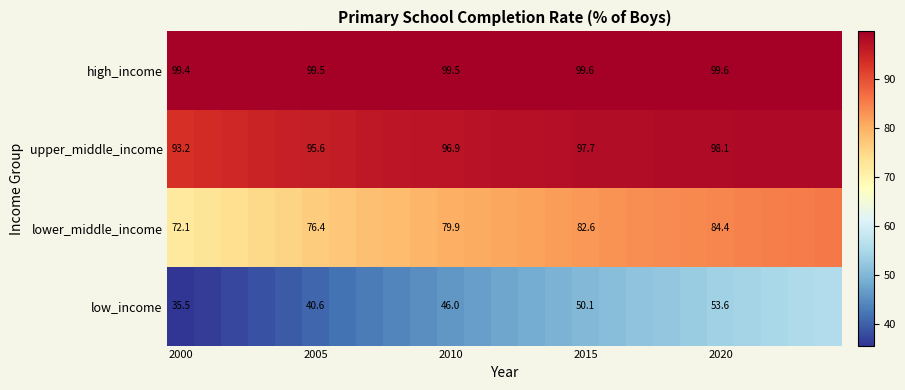

At which category is the sum across all series the highest?

24